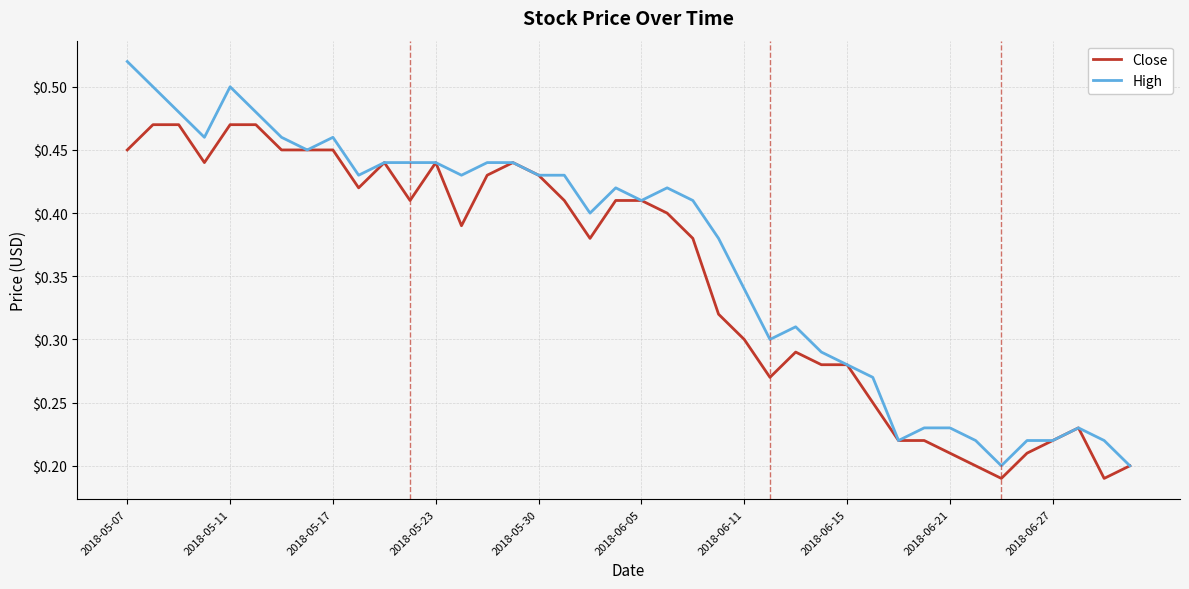

Which series has the largest total across all categories?

High